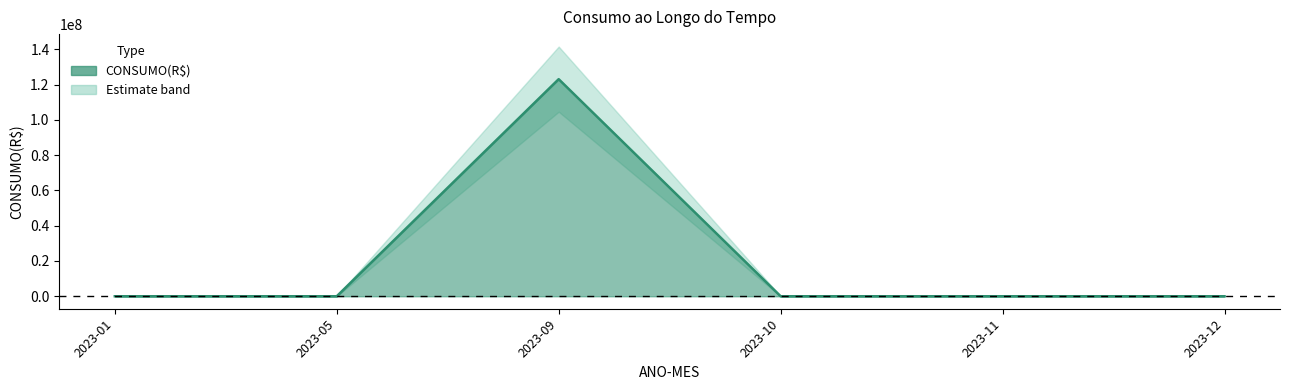

Where does the data first go above 125?

2023-05